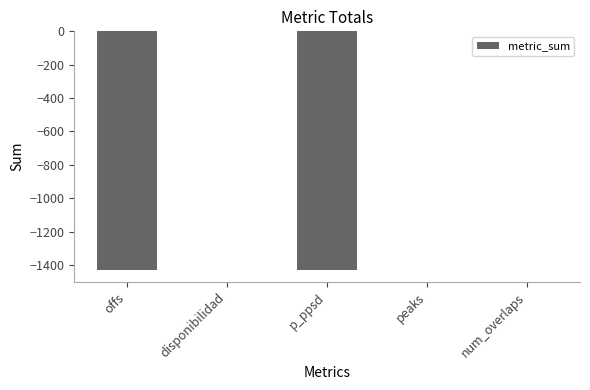

Which has a higher value, num_overlaps or p_ppsd?

num_overlaps